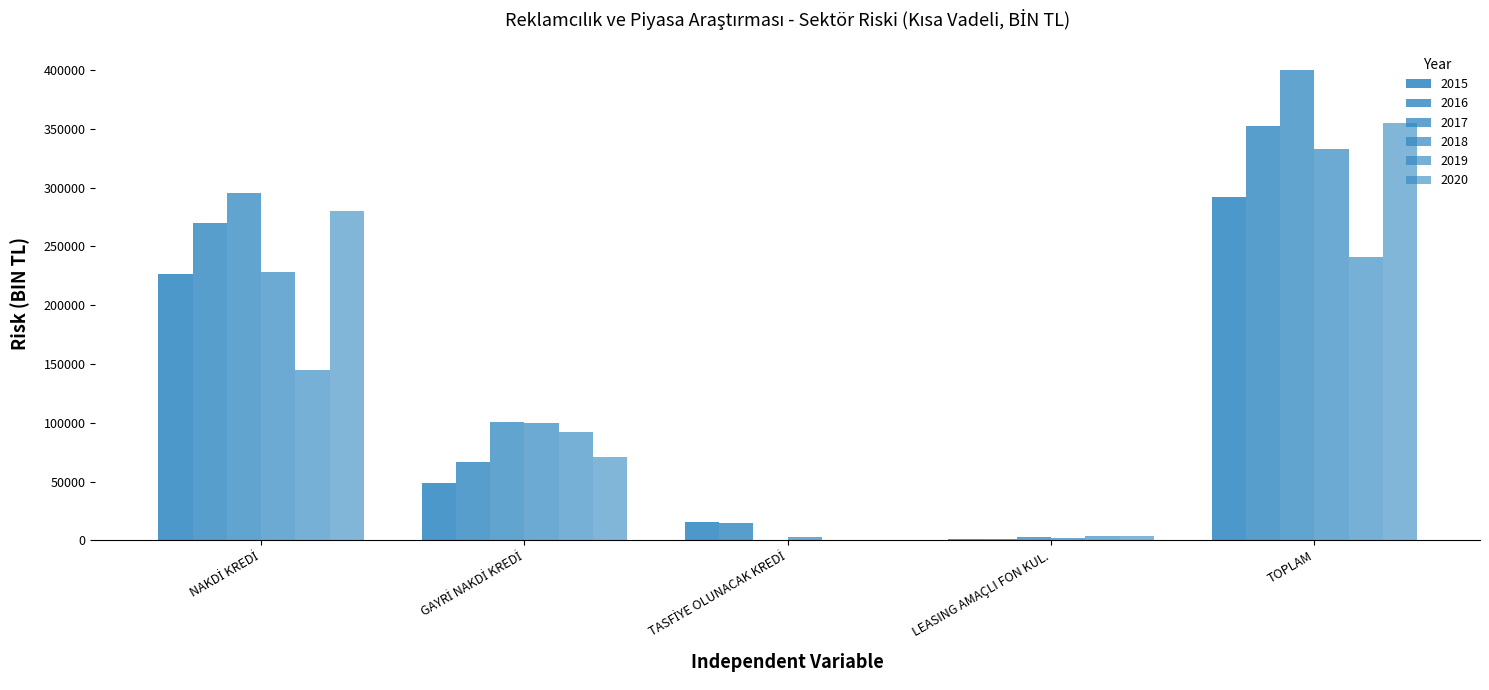

Reading left to right, what are all the values shown in this chart?

2015: 226179.5	48919.4	15845.5	1426.7	292371.1
2016: 270029.6	66385.5	14784.1	969.9	352169.1
2017: 295720.2	101013.2	339.0	2762.0	399834.3
2018: 227852.9	100025.1	2533.7	2348.5	332760.2
2019: 144818.0	92125.0	0.0	3841.6	240784.6
2020: 280060.0	71101.5	0.0	4182.0	355343.5